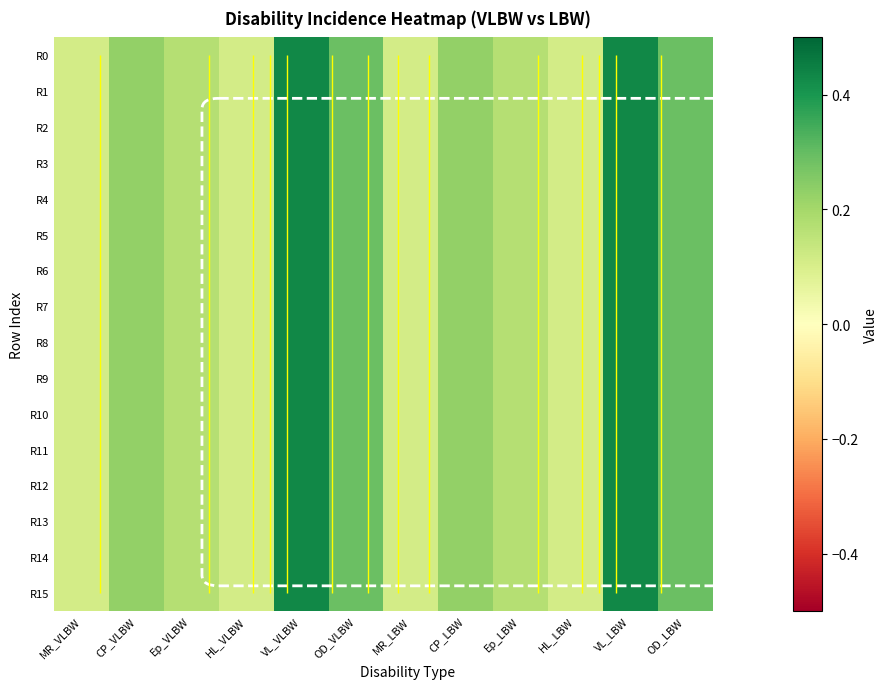

At which category does the chart reach its peak across all series?

VL_VLBW